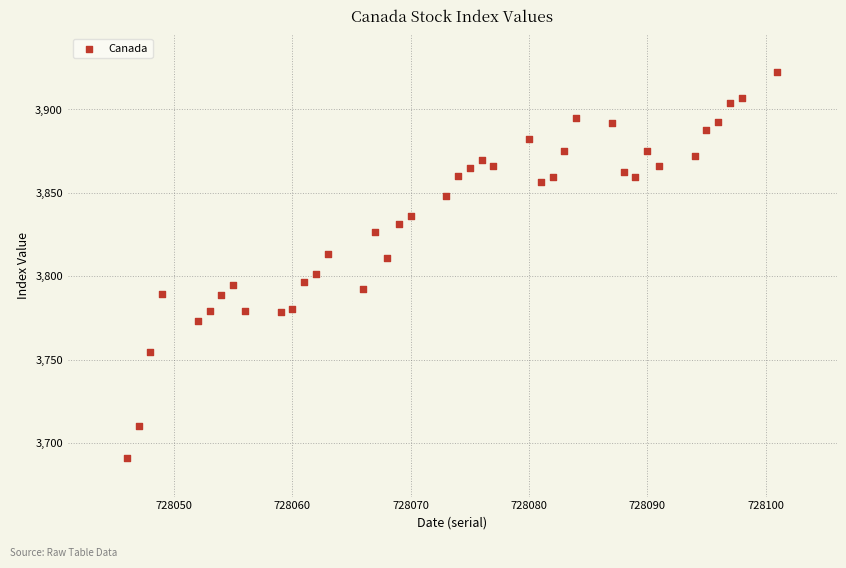

What is the range of X values (max minus min)?

55.0